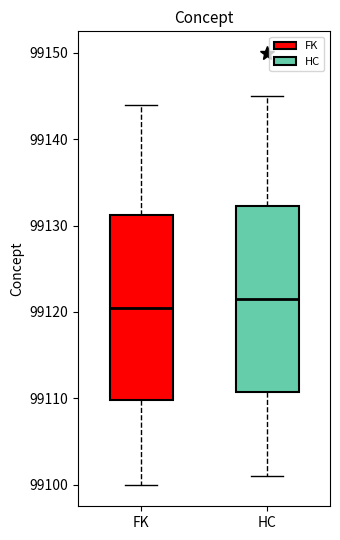

Where is the lower edge of the box for FK on the y-axis? The values are not printed on the chart, so give them approximately, as read against the axis.

99110